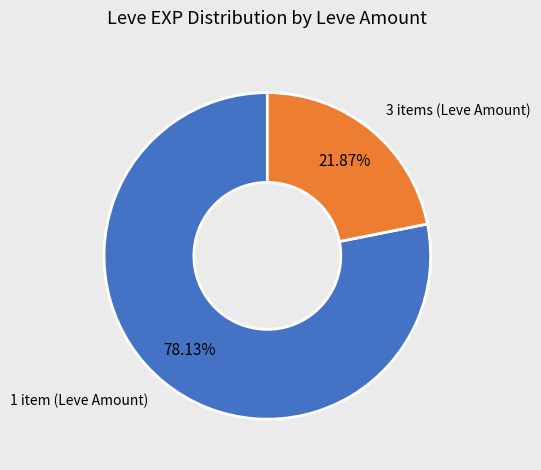

Is there any slice that represents more than half of the pie?

Yes